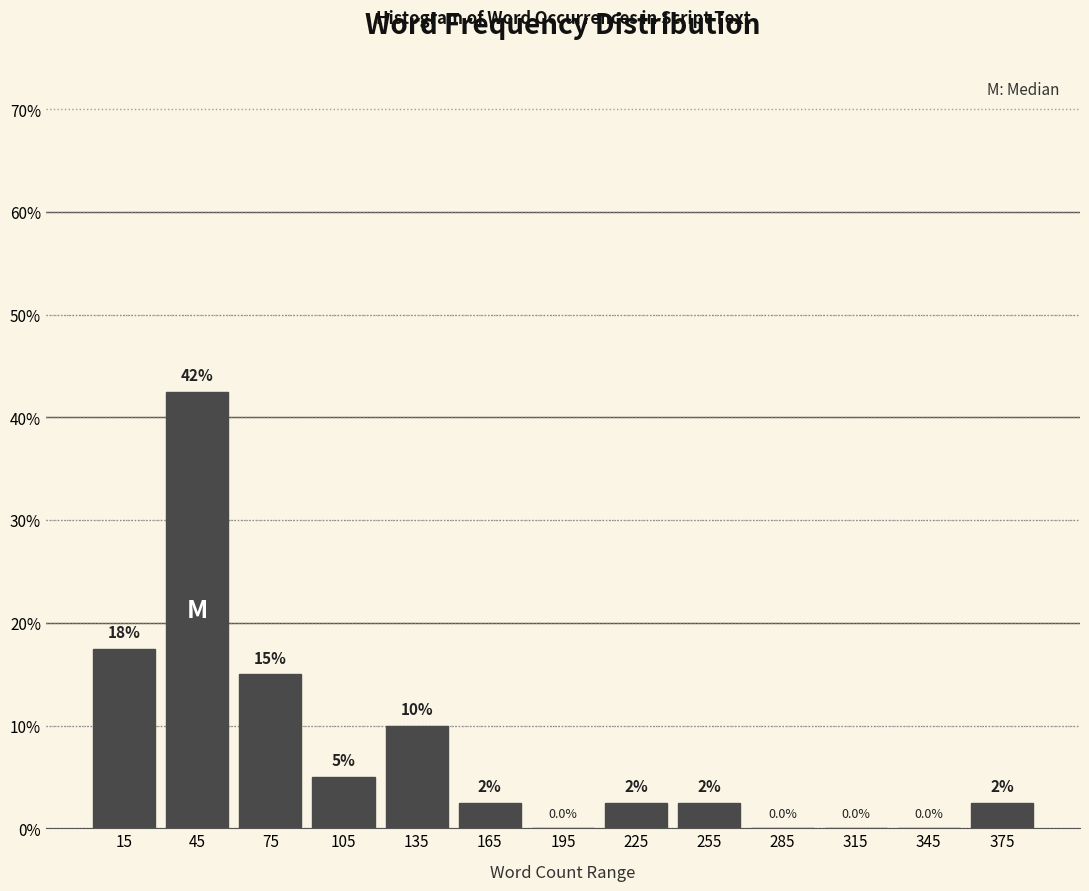

Which range on the x-axis has the tallest bar?

30 to 60